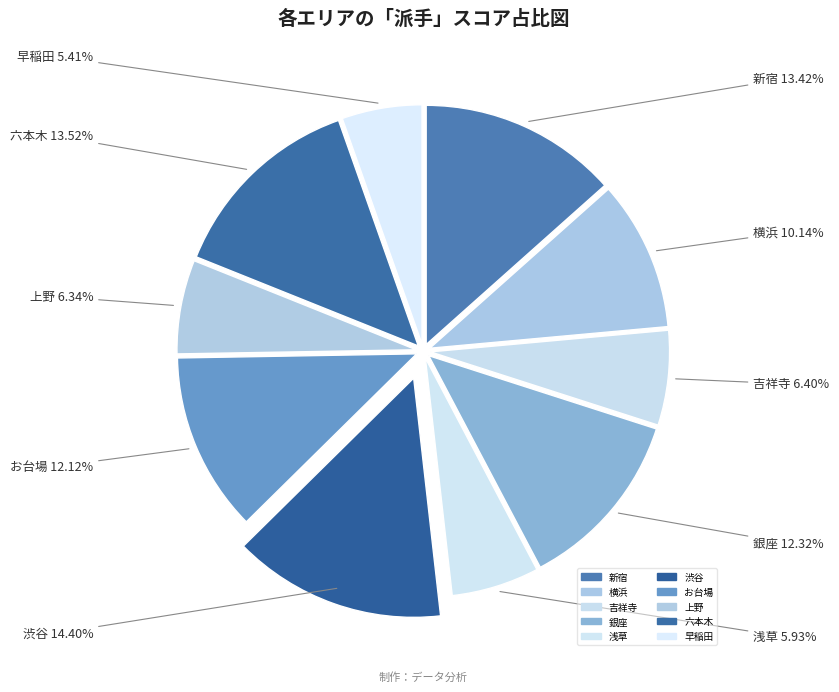

Is the sum of 上野 and 渋谷 greater than half?

No